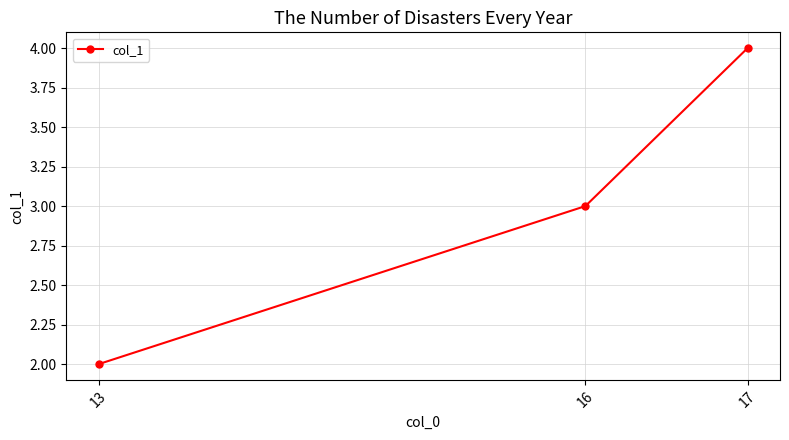

What is the difference between the maximum and second lowest values?

1